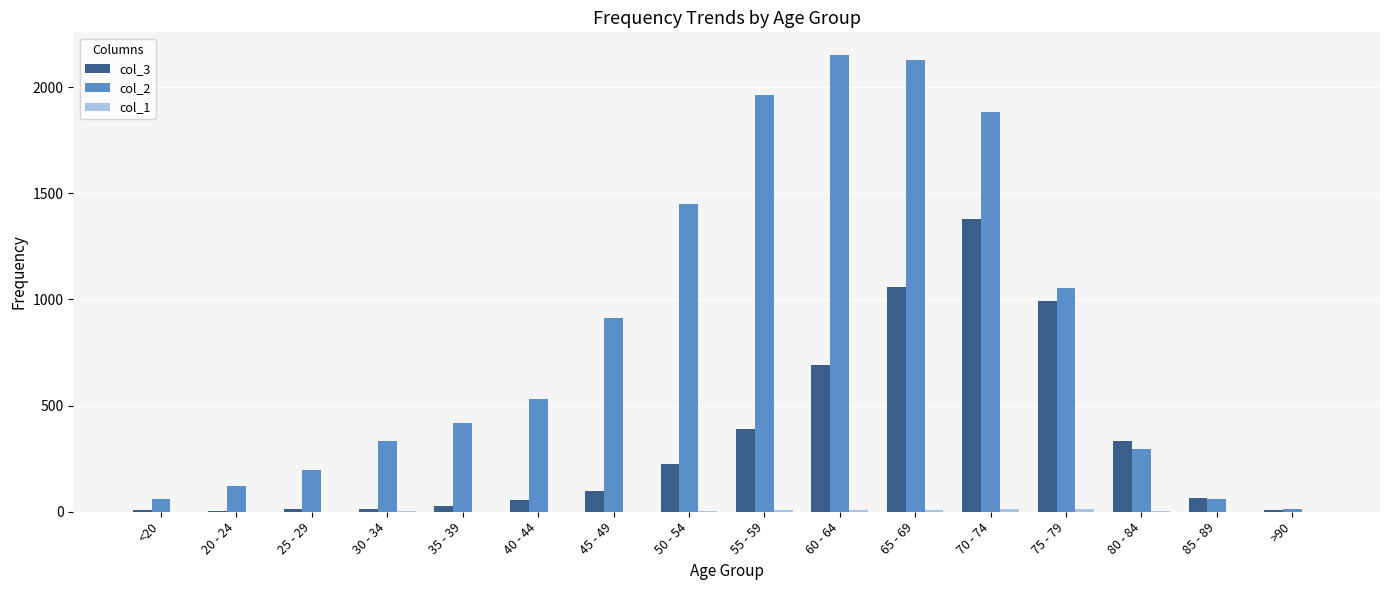

Is it true that col_2 equals 1882 at 70 - 74?

True